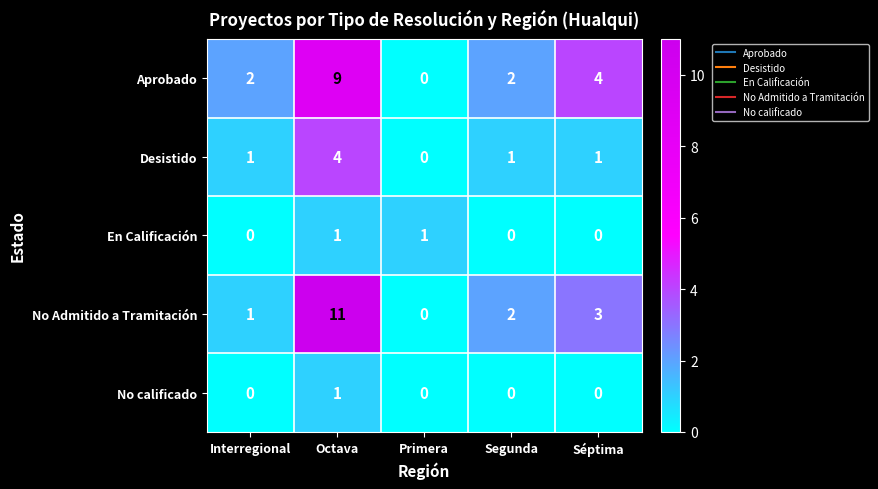

Count the number of categories in the chart.

5